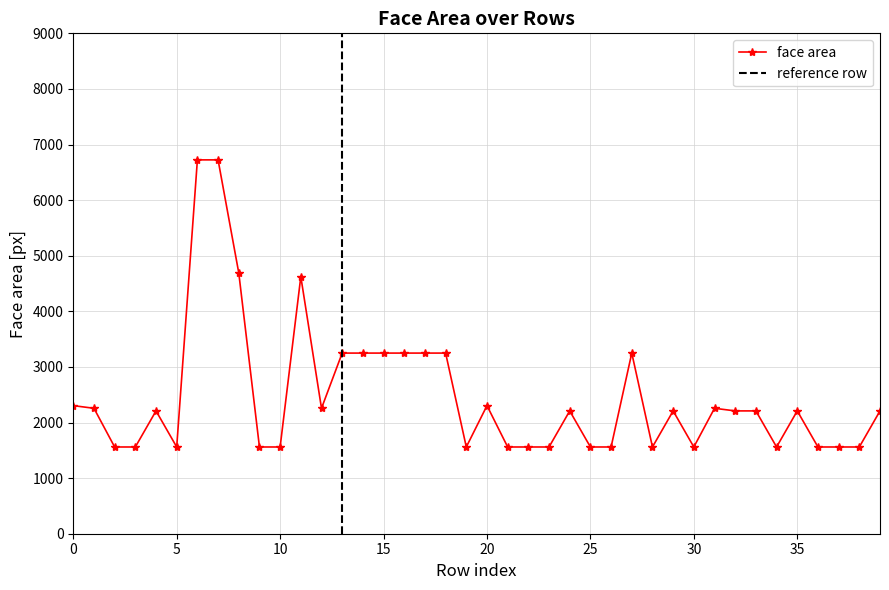

What is the label of the 10th point from the left?

9